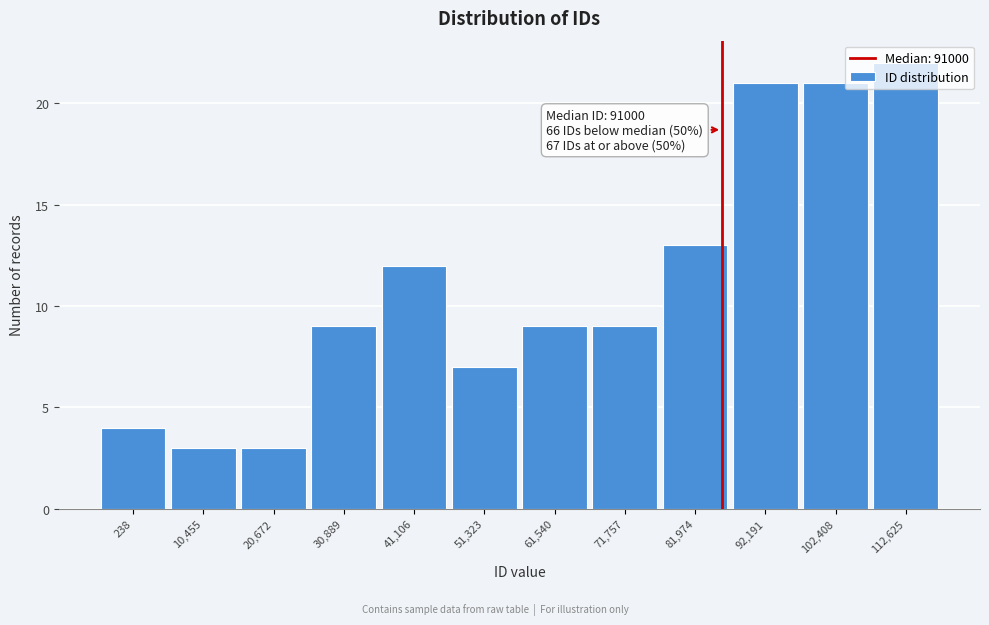

At which category does the chart reach its peak across all series?

112,625